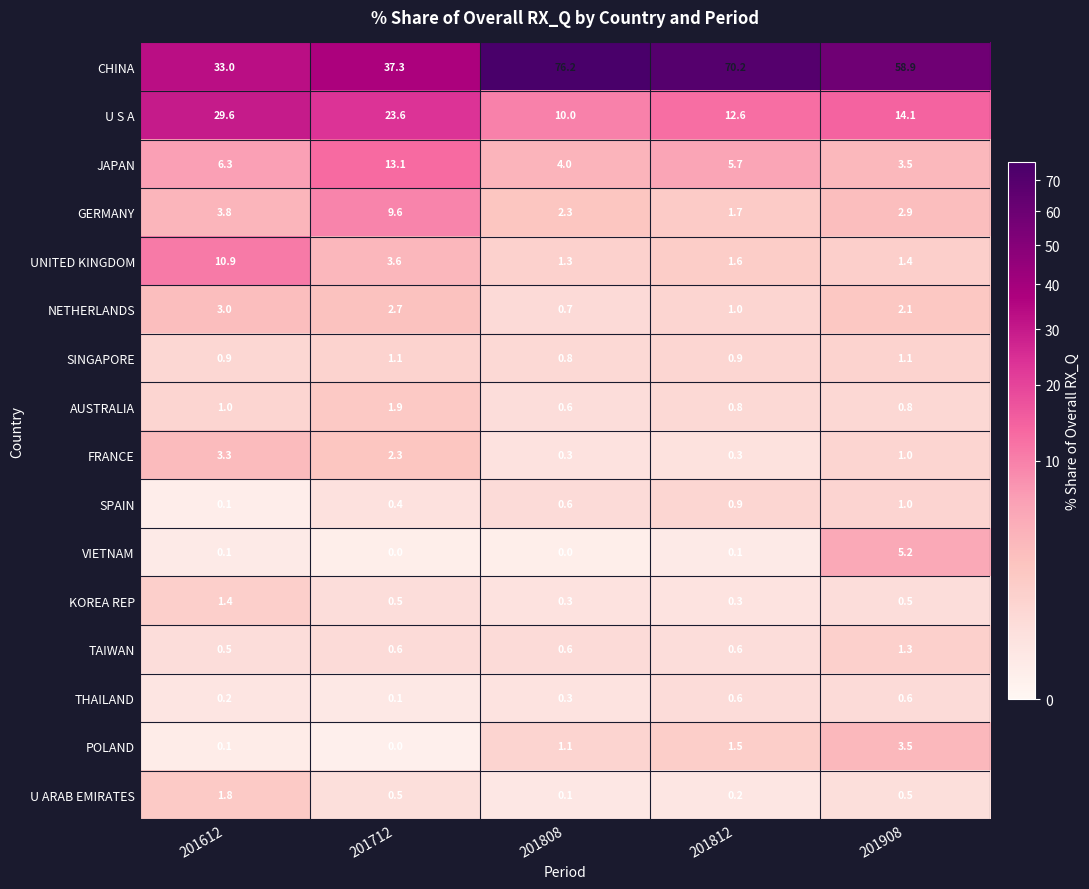

Which label corresponds to the largest value in the chart?

201808